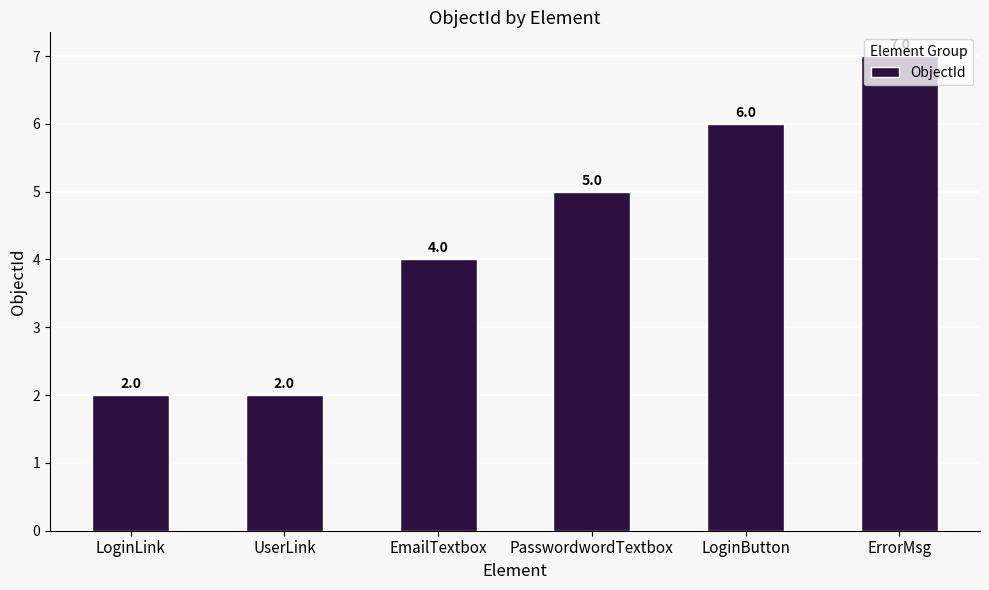

Reading right to left, what are all the values shown in this chart?

7	6	5	4	2	2